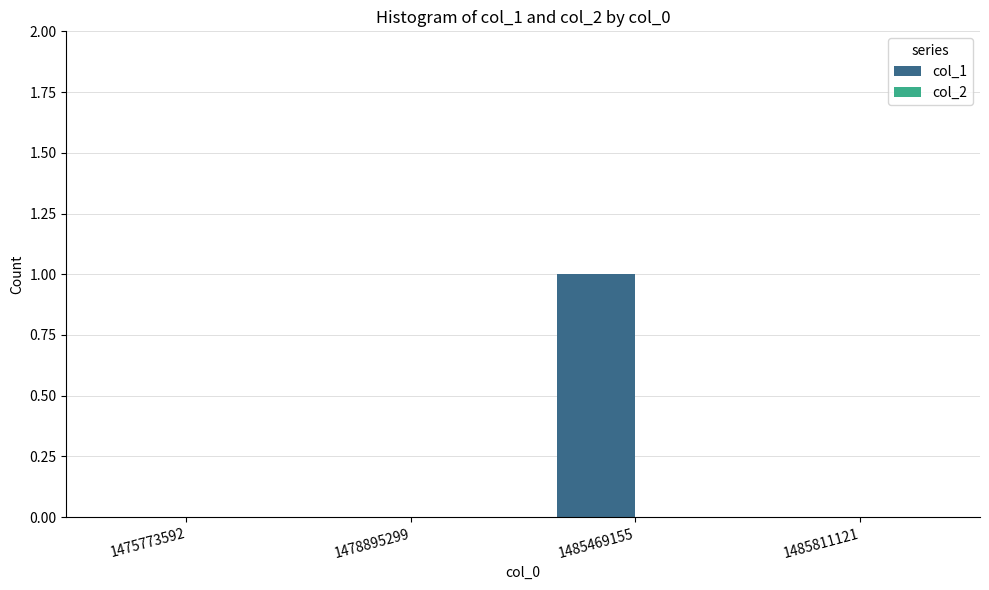

Does the chart contain stacked bars?

No